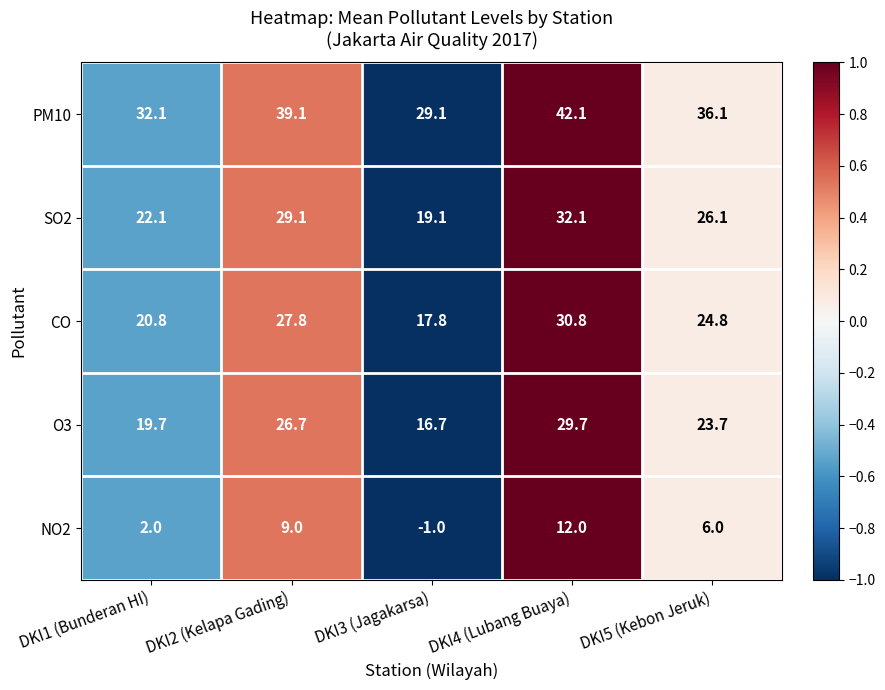

Reading left to right, what are all the values shown in this chart?

PM10: DKI1 (Bunderan HI)=32.1	DKI2 (Kelapa Gading)=39.1	DKI3 (Jagakarsa)=29.1	DKI4 (Lubang Buaya)=42.1	DKI5 (Kebon Jeruk)=36.1
SO2: DKI1 (Bunderan HI)=22.1	DKI2 (Kelapa Gading)=29.1	DKI3 (Jagakarsa)=19.1	DKI4 (Lubang Buaya)=32.1	DKI5 (Kebon Jeruk)=26.1
CO: DKI1 (Bunderan HI)=20.8	DKI2 (Kelapa Gading)=27.8	DKI3 (Jagakarsa)=17.8	DKI4 (Lubang Buaya)=30.8	DKI5 (Kebon Jeruk)=24.8
O3: DKI1 (Bunderan HI)=19.7	DKI2 (Kelapa Gading)=26.7	DKI3 (Jagakarsa)=16.7	DKI4 (Lubang Buaya)=29.7	DKI5 (Kebon Jeruk)=23.7
NO2: DKI1 (Bunderan HI)=2.0	DKI2 (Kelapa Gading)=9.0	DKI3 (Jagakarsa)=-1.0	DKI4 (Lubang Buaya)=12.0	DKI5 (Kebon Jeruk)=6.0